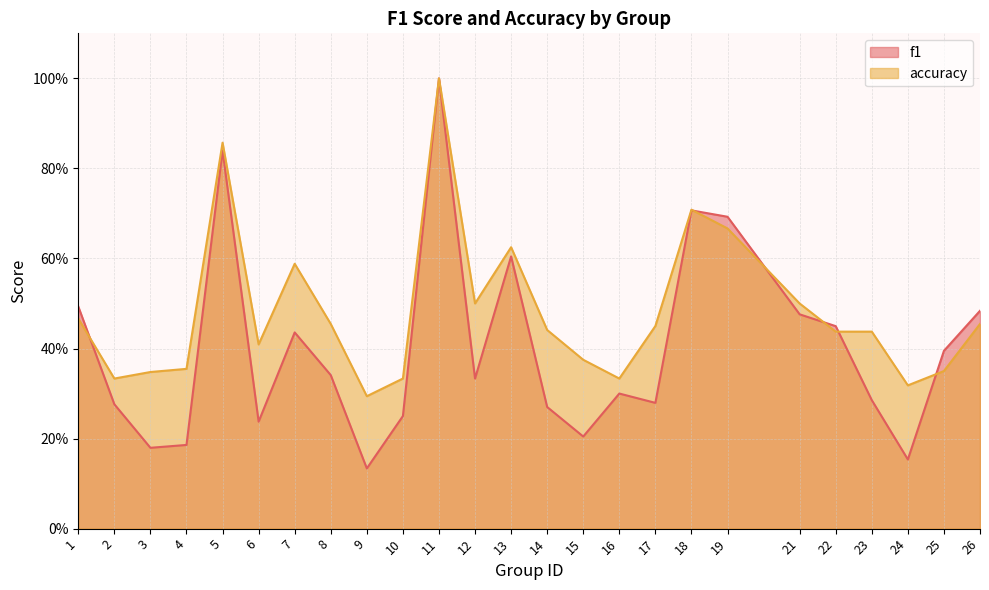

What is the value of the f1 point at the 8th from the left?

0.3